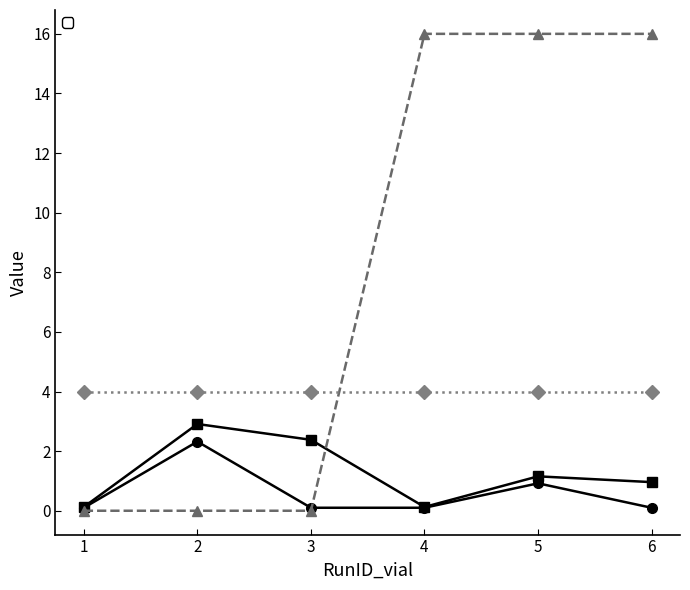

What is the label of the 4th point from the left?

4.0